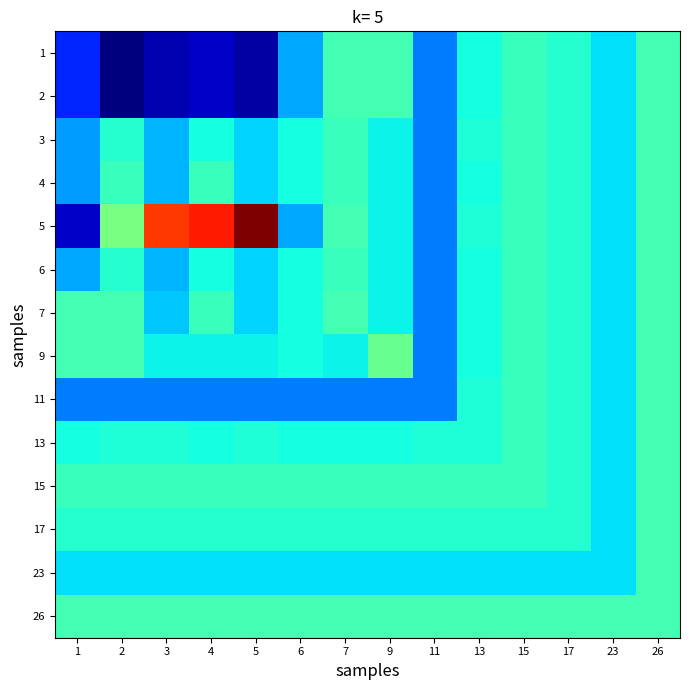

What is the total value across all series at 7?

587